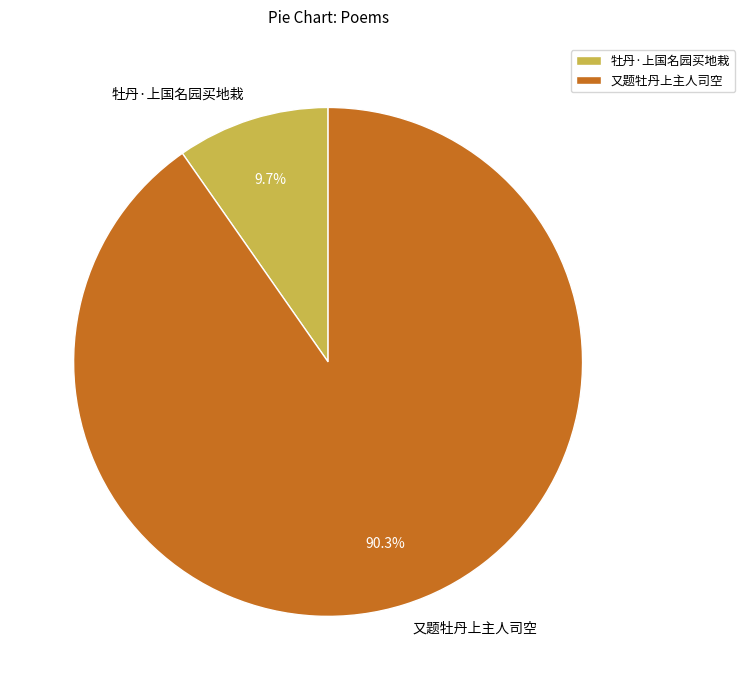

To the nearest percent, what is the combined percentage of 牡丹·上国名园买地栽 and 又题牡丹上主人司空?

100%